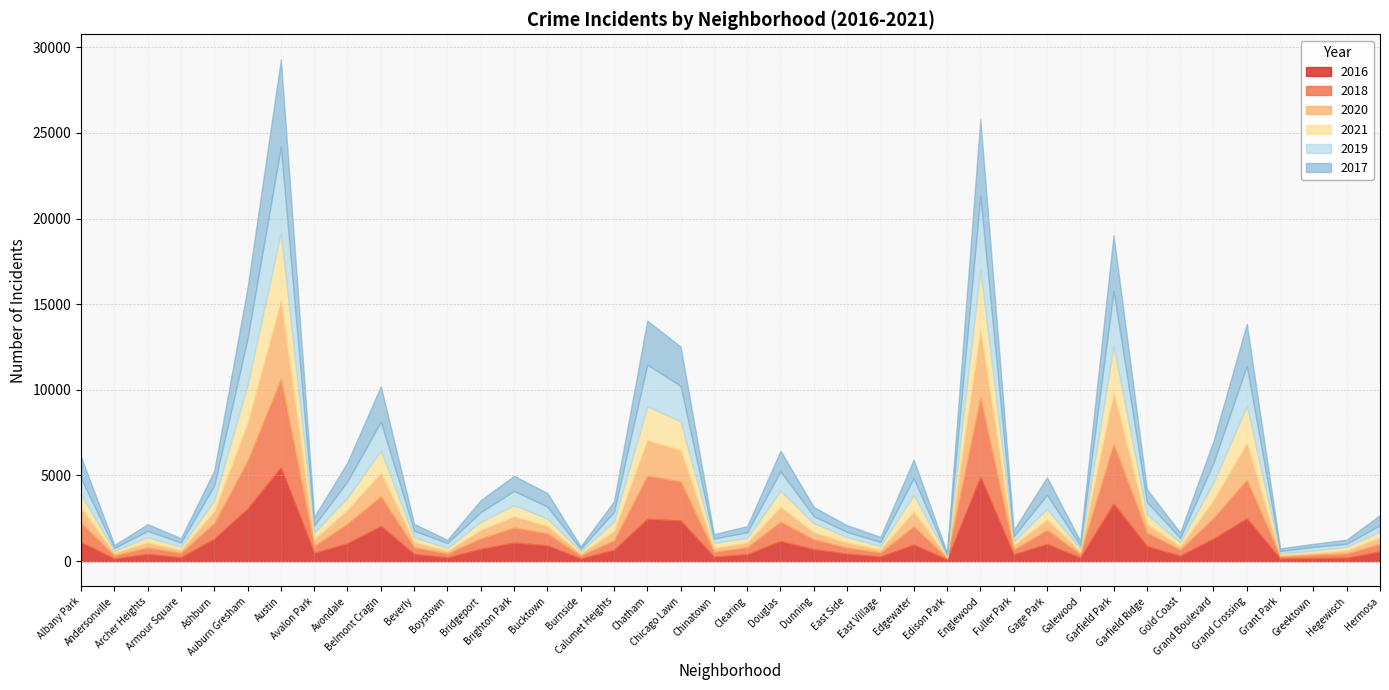

After their last crossing, which series has the higher values: 2016 or 2017?

2017